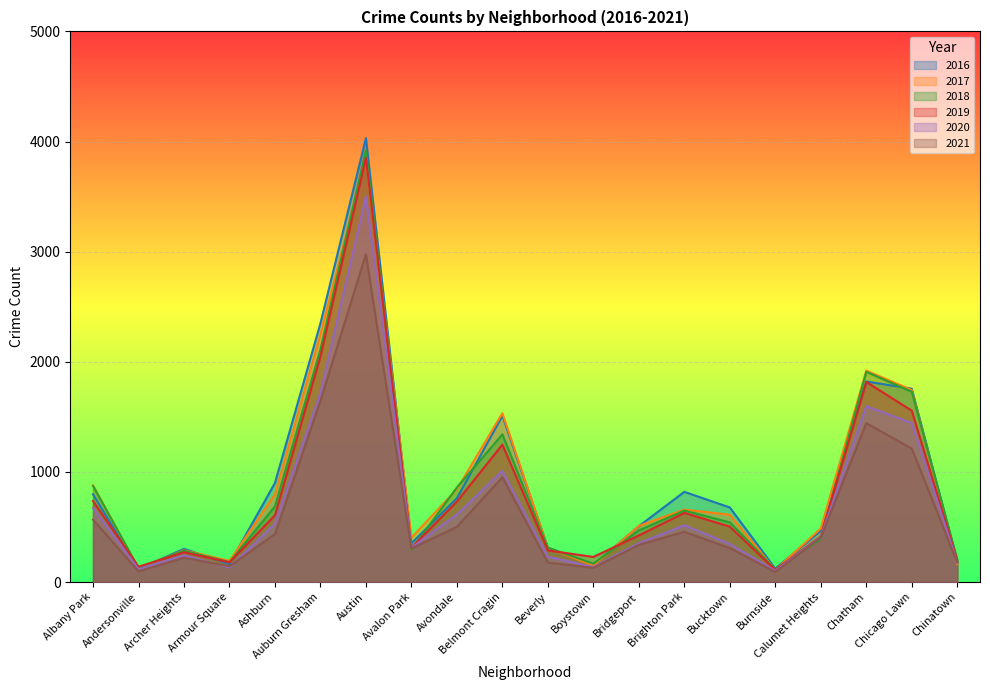

What is the difference between the second highest and minimum values in the 2017 series?

2139